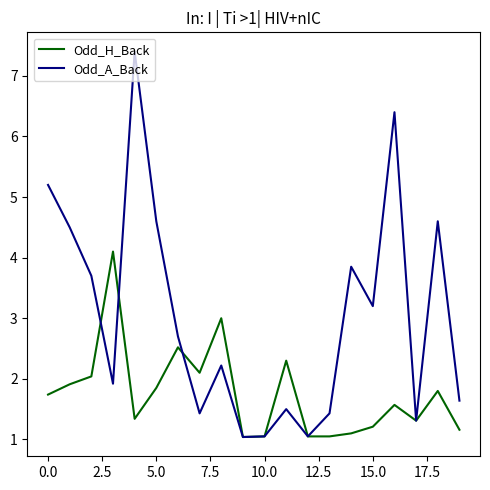

How many values in the Odd_A_Back series exceed 2?

11